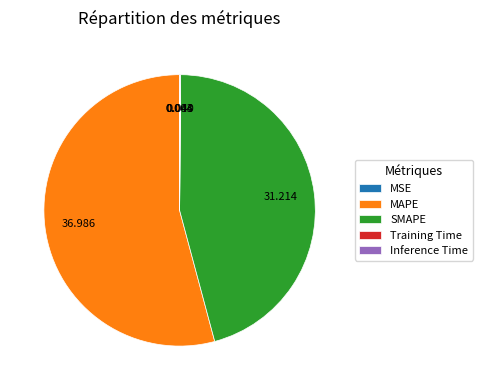

Is MAPE the majority of the pie?

Yes